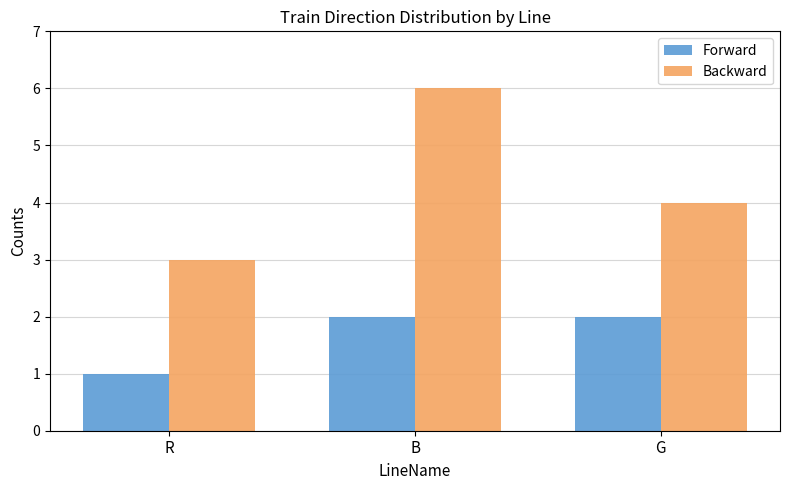

What is the sum of the Backward values at B and R?

9